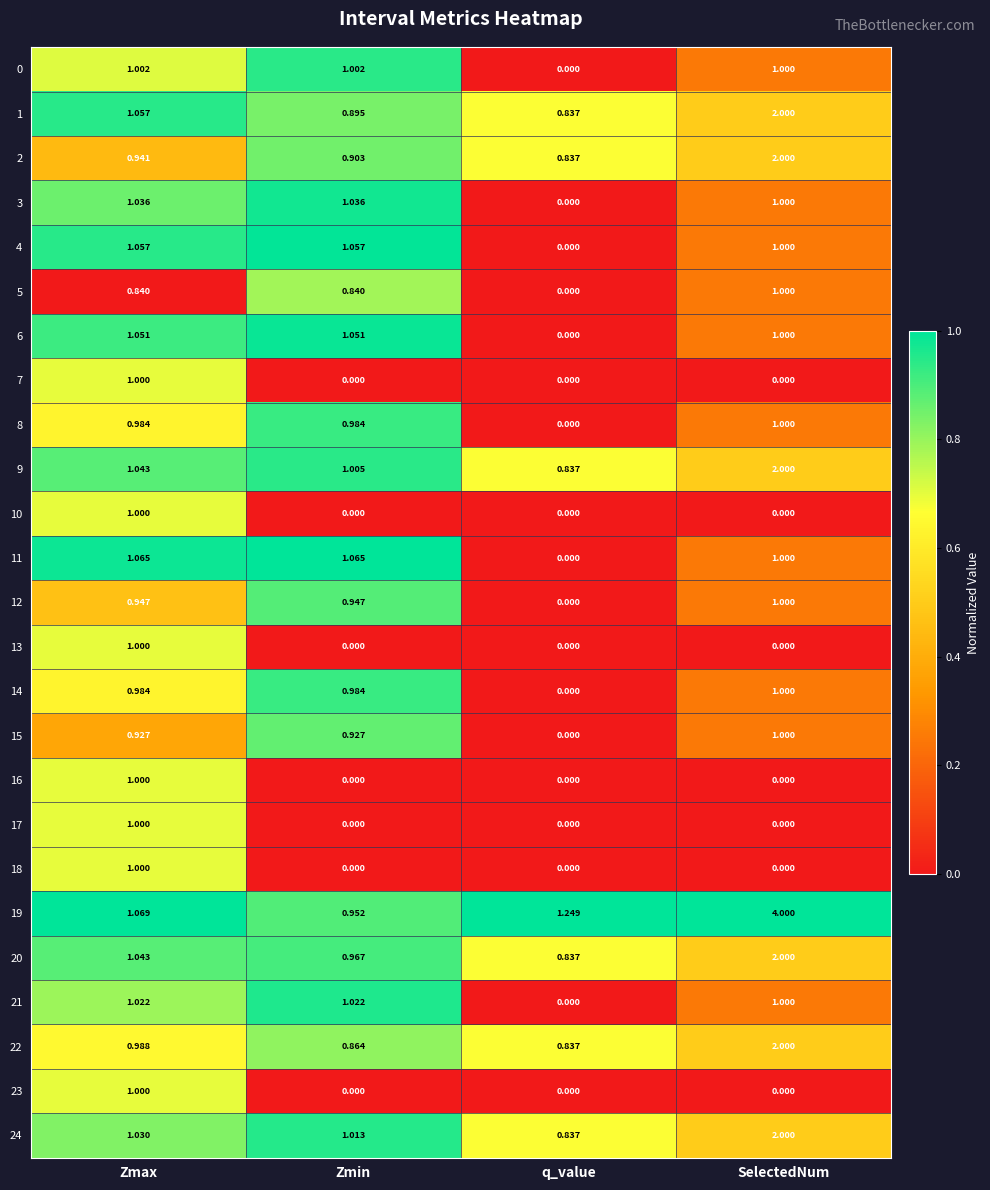

Where is 0 nearest to the value 0?

q_value